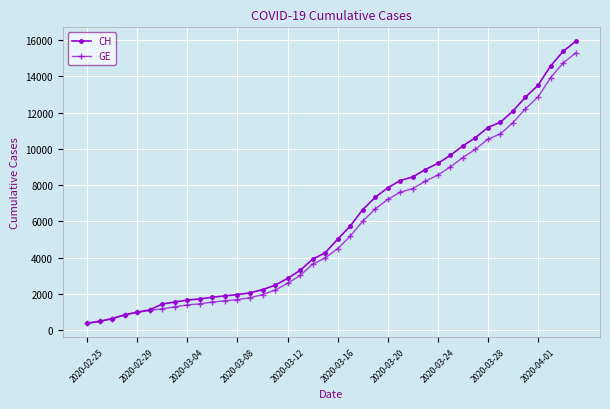

What is the minimum value shown in the chart?

375